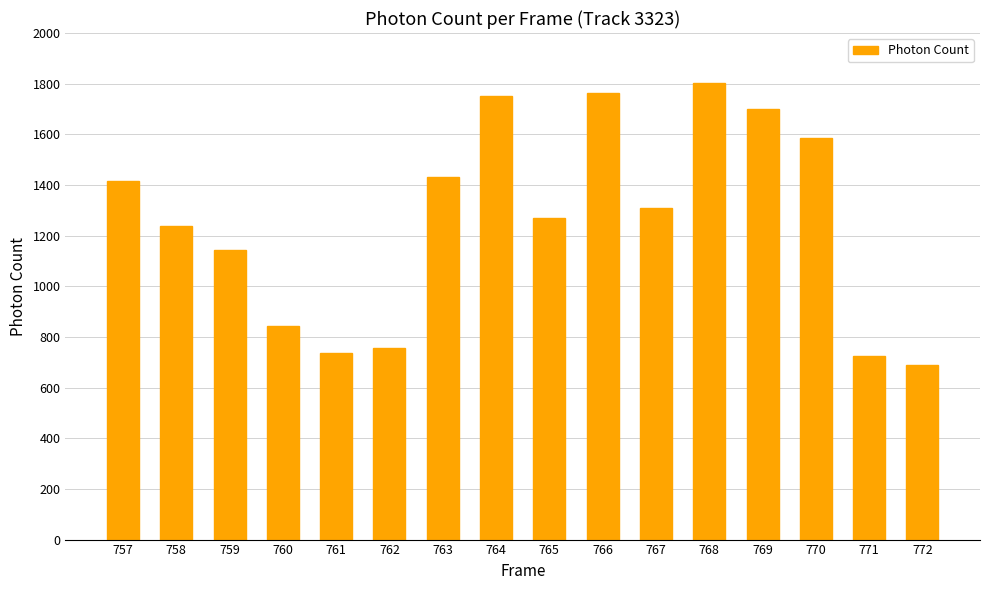

How many categories are shown in the chart?

16